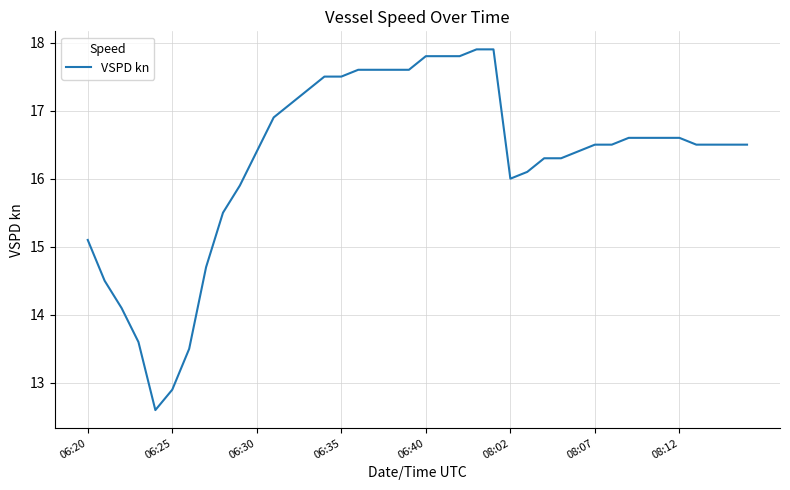

What is the difference between the maximum and minimum values?

5.3